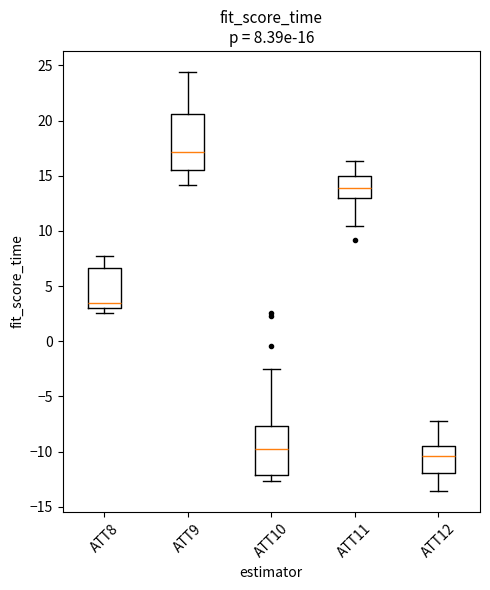

Which box has the highest median line?

ATT9